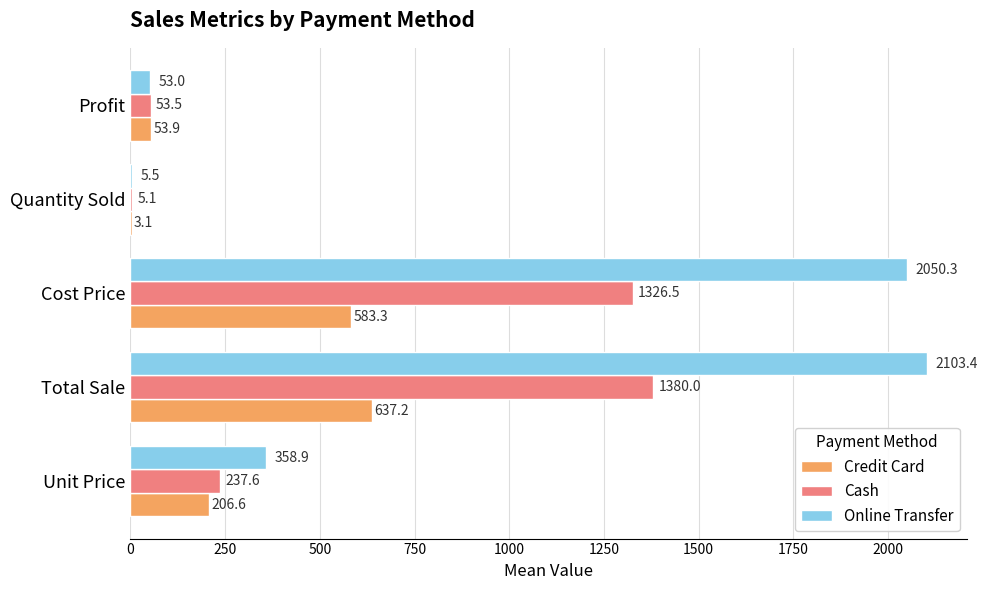

What is the average value of the Cash series?

600.5